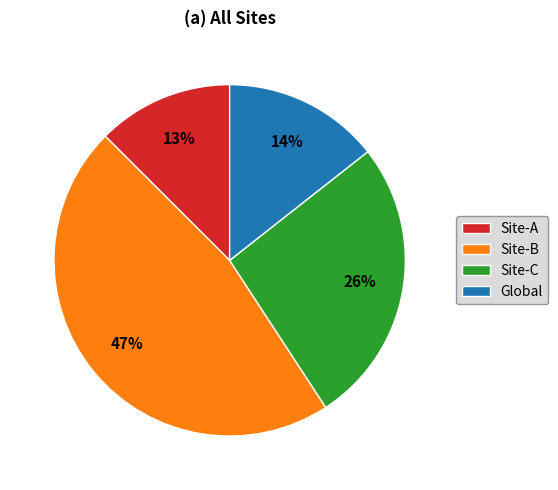

Is there a majority slice in this chart?

No